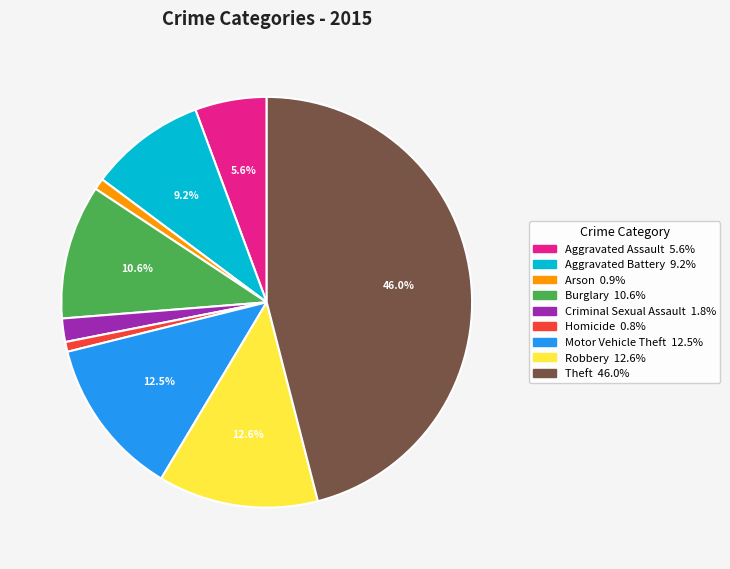

How many segments does this pie chart have?

9